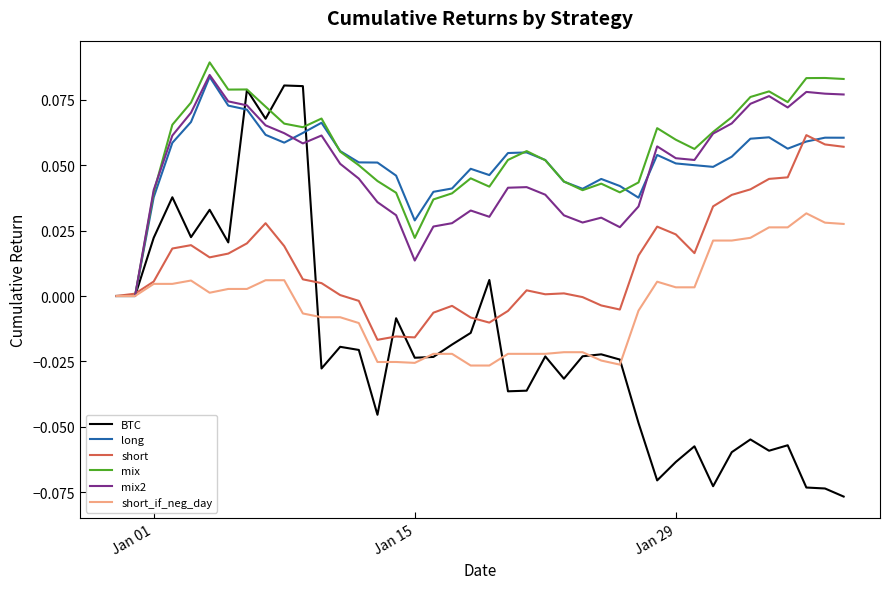

How many lines are shown in the chart?

6